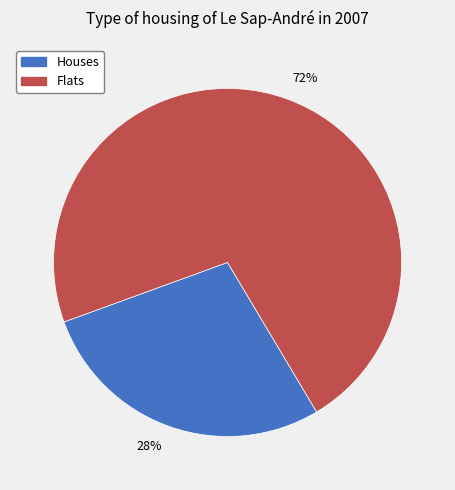

Is there a majority slice in this chart?

Yes